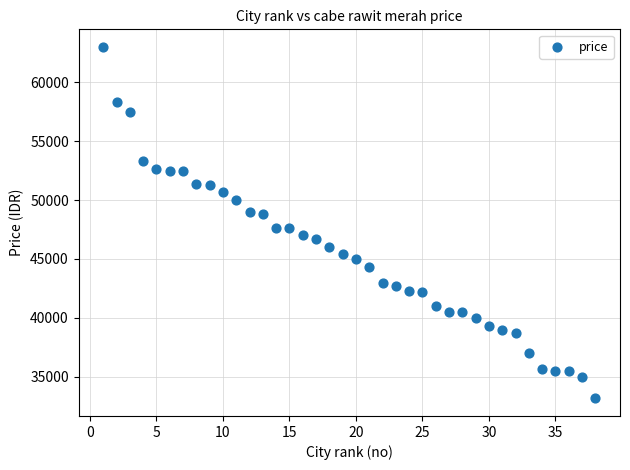

What is the range of X values (max minus min)?

37